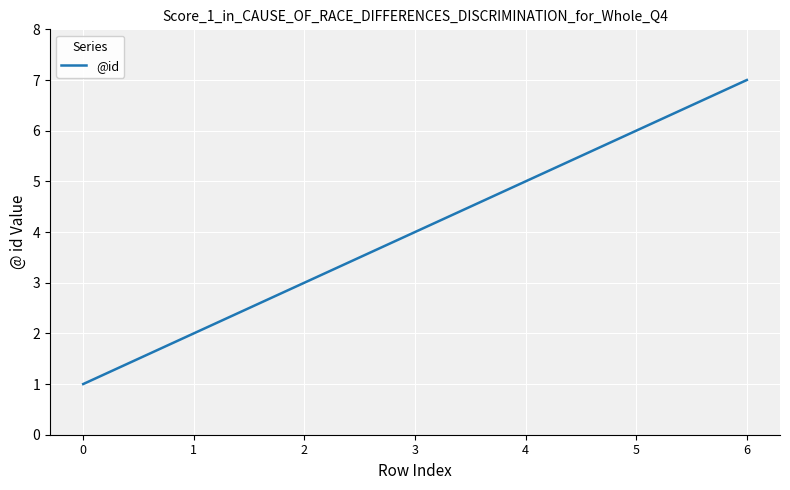

How many series are shown in this chart?

1